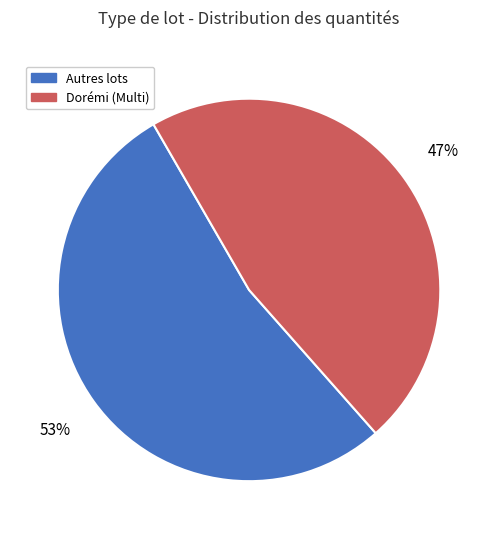

How many slices are in this pie chart?

2